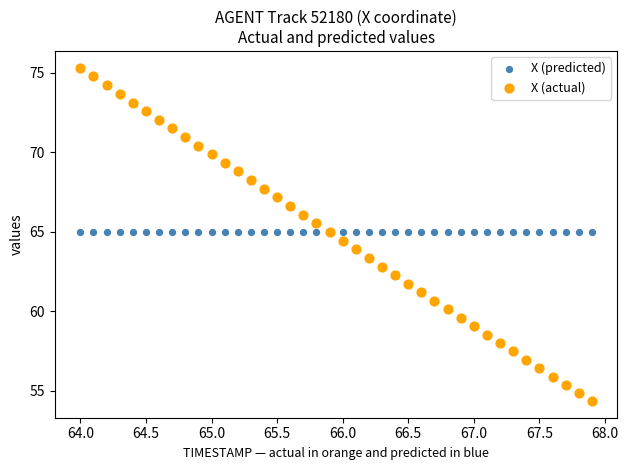

Which series reaches the maximum Y coordinate?

X (actual)